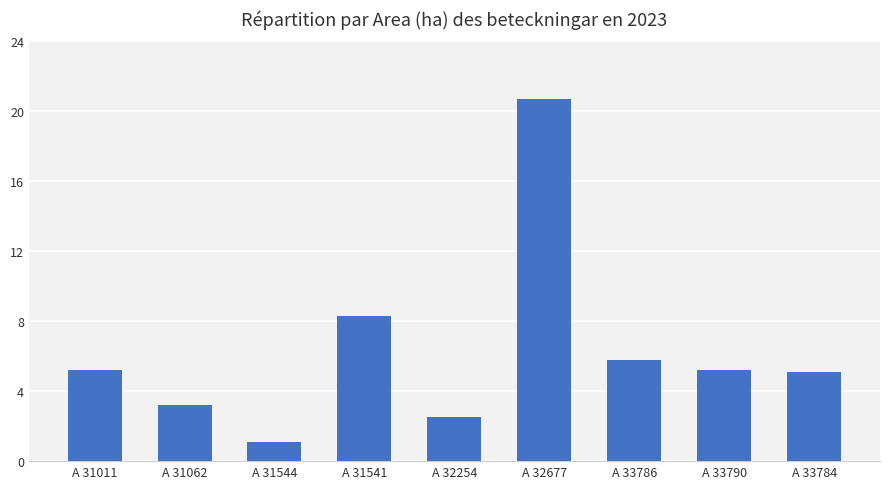

What is the difference between the maximum and minimum values?

19.6